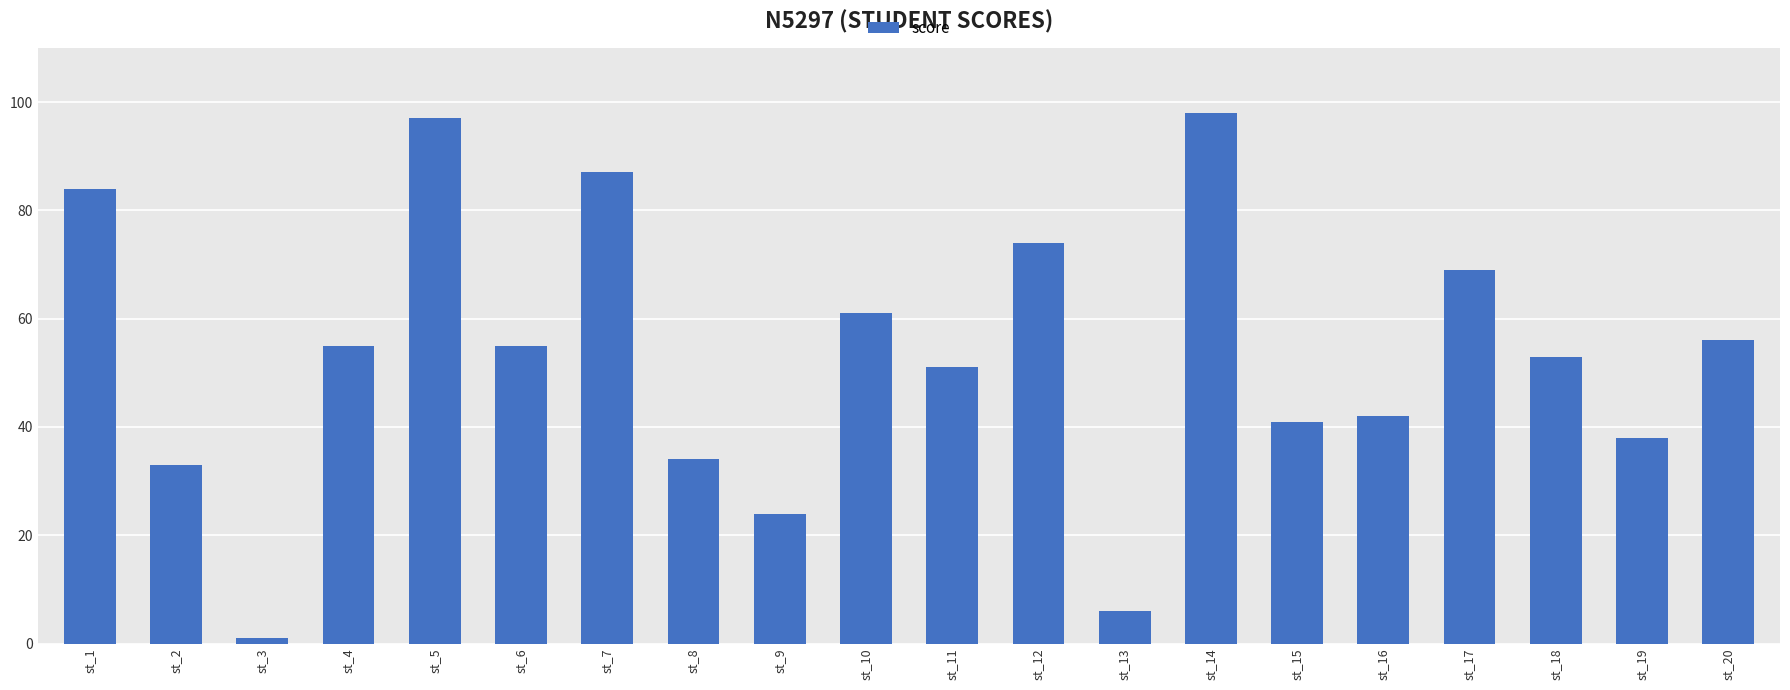

Reading left to right, extract all data points from this chart.

84	33	1	55	97	55	87	34	24	61	51	74	6	98	41	42	69	53	38	56